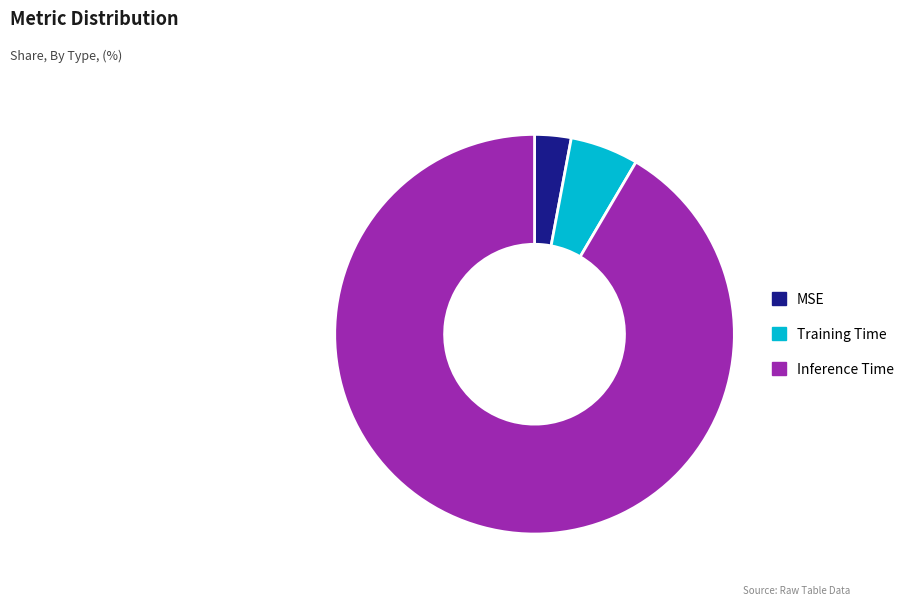

Does Training Time account for over 50% of the chart?

No